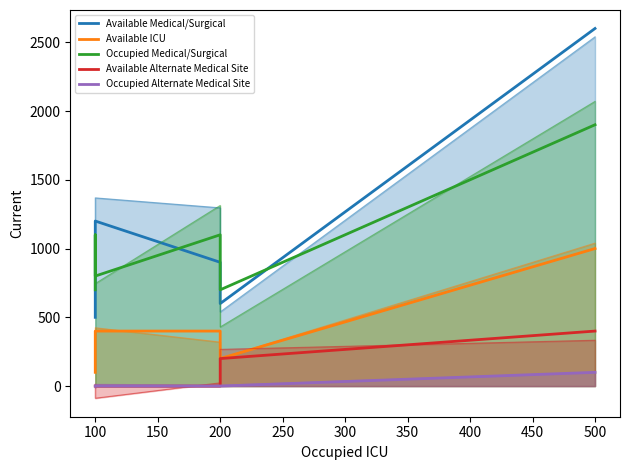

The Occupied Medical/Surgical series shows 421 at 50. True or false?

False